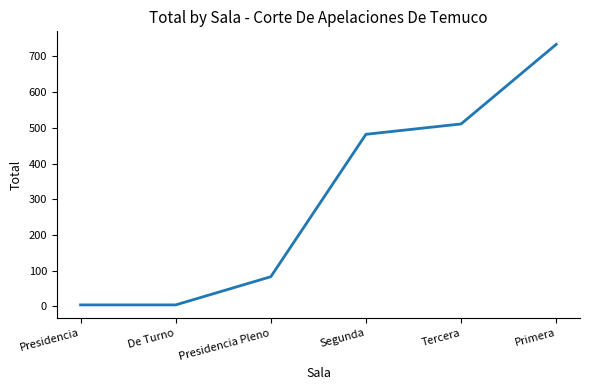

The chart shows a value of 4 at De Turno. True or false?

True